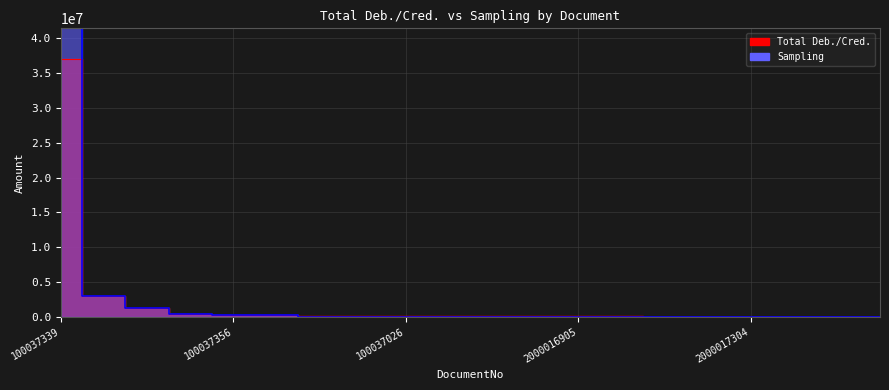

At how many categories does at least one series exceed 40738228?

1